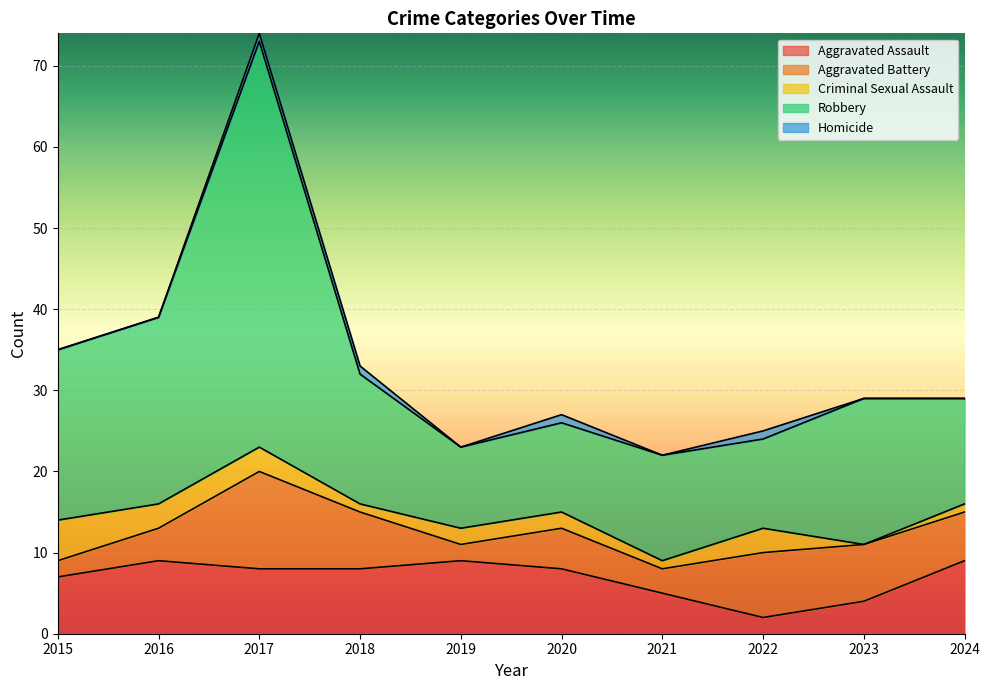

Which has a higher value, 2017 or 2024?

2024